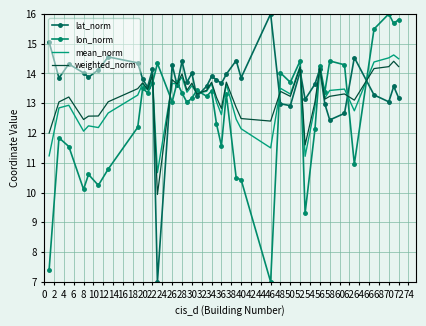

What is the sum of all mean_norm values?

525.3